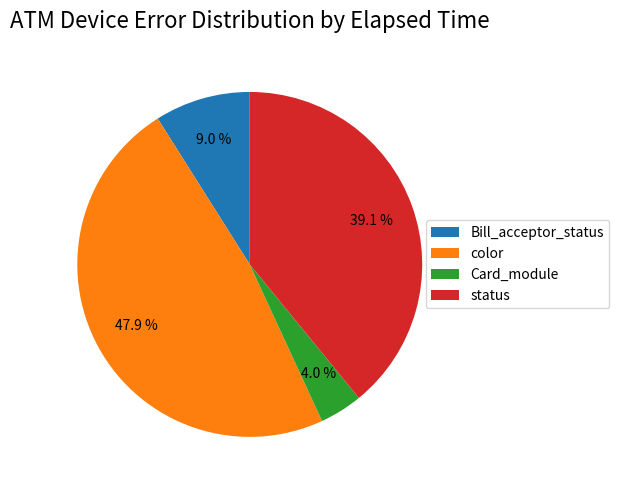

Which category has the biggest portion of the pie?

color